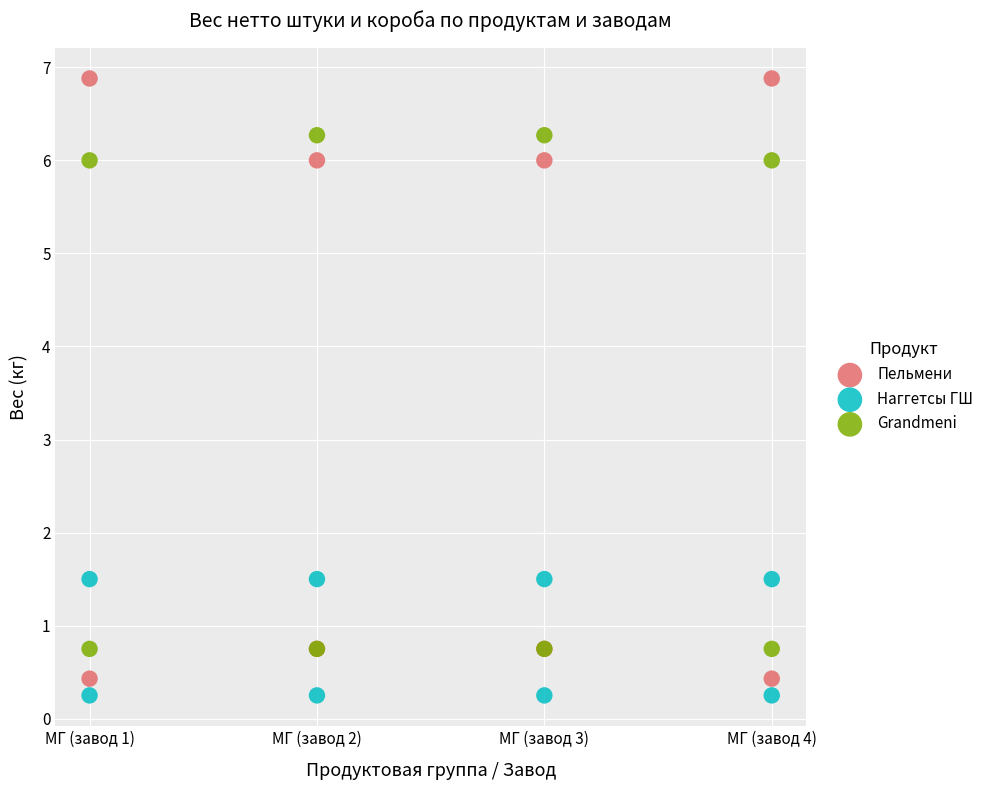

What is the X range (max minus min) for the scatter plot?

3.0